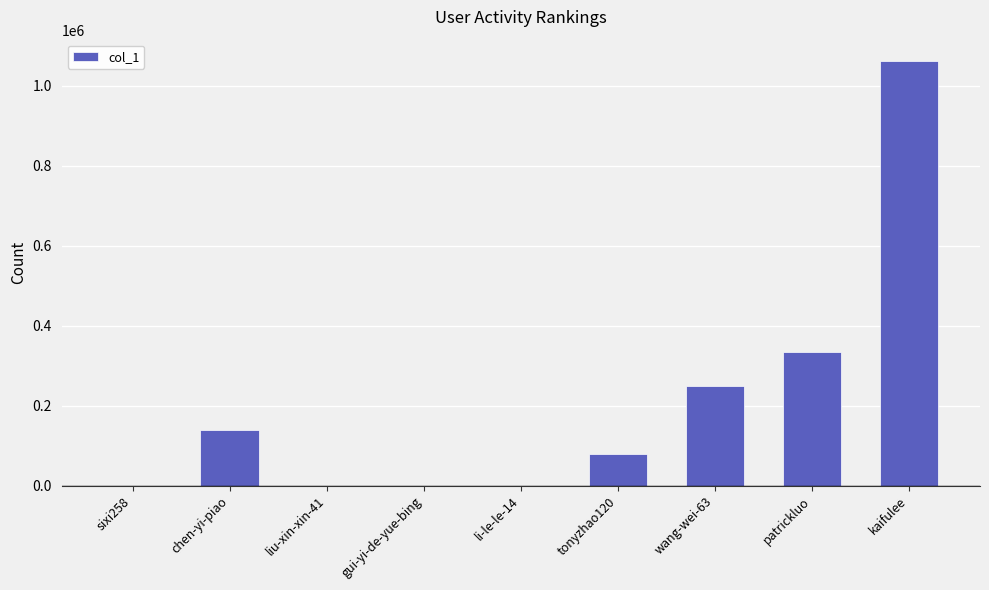

The value at patrickluo is 335193. True or false?

True